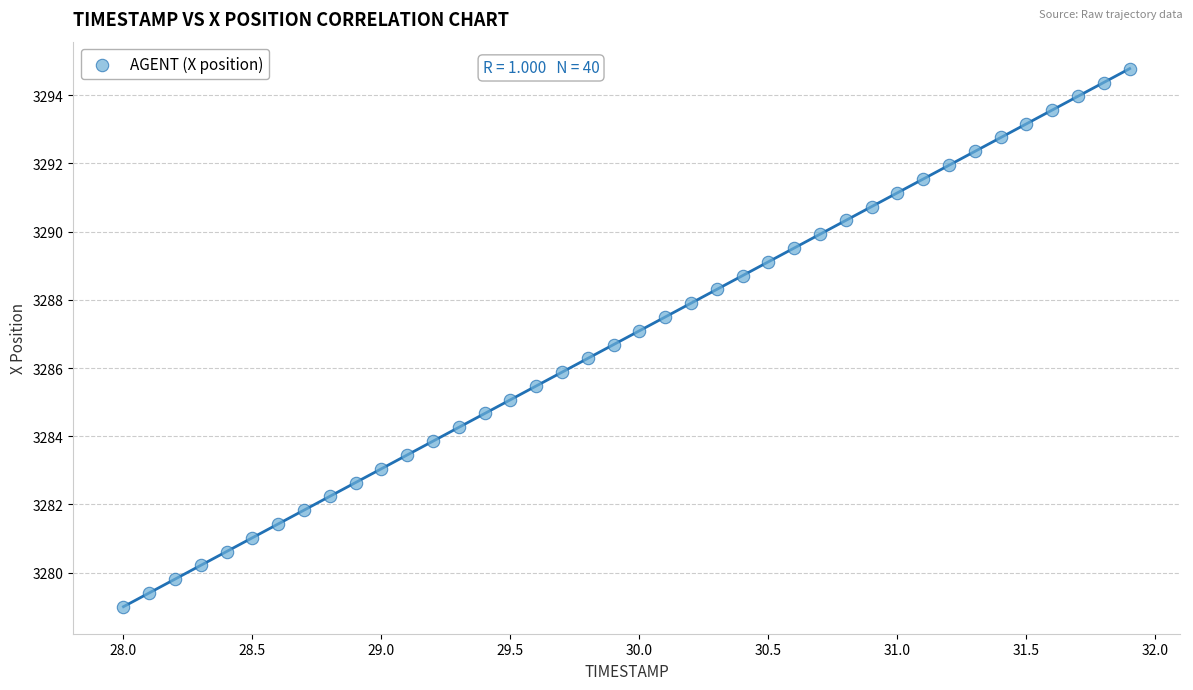

What is the range of X values (max minus min)?

3.9